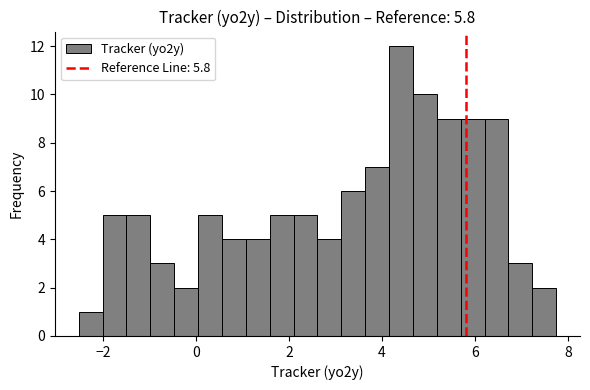

Read against the x-axis, roughly where is the centre of the tallest bar?

4.4